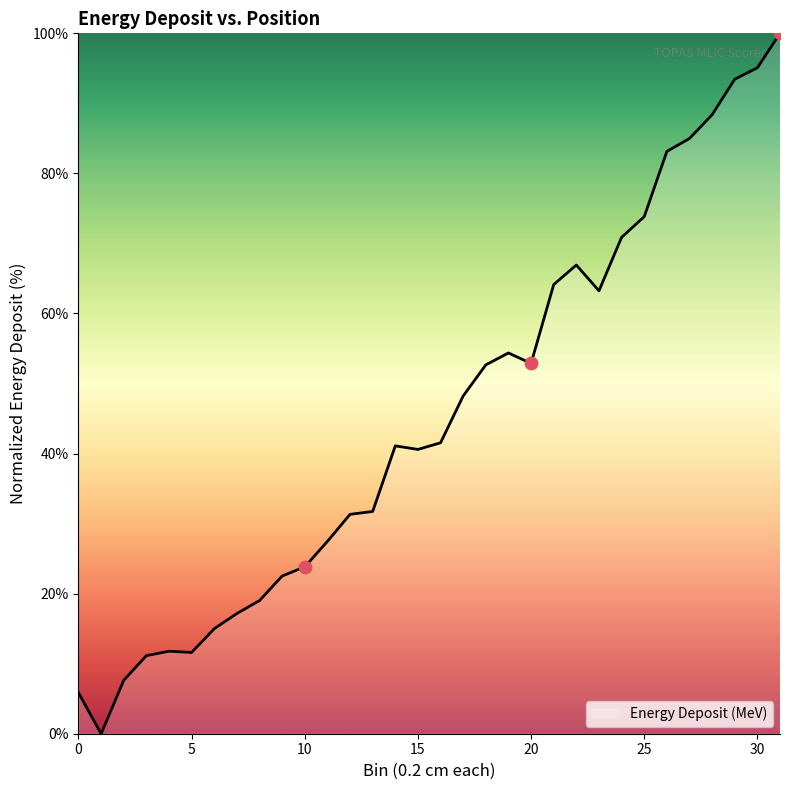

What is the maximum value shown in the chart?

100.0